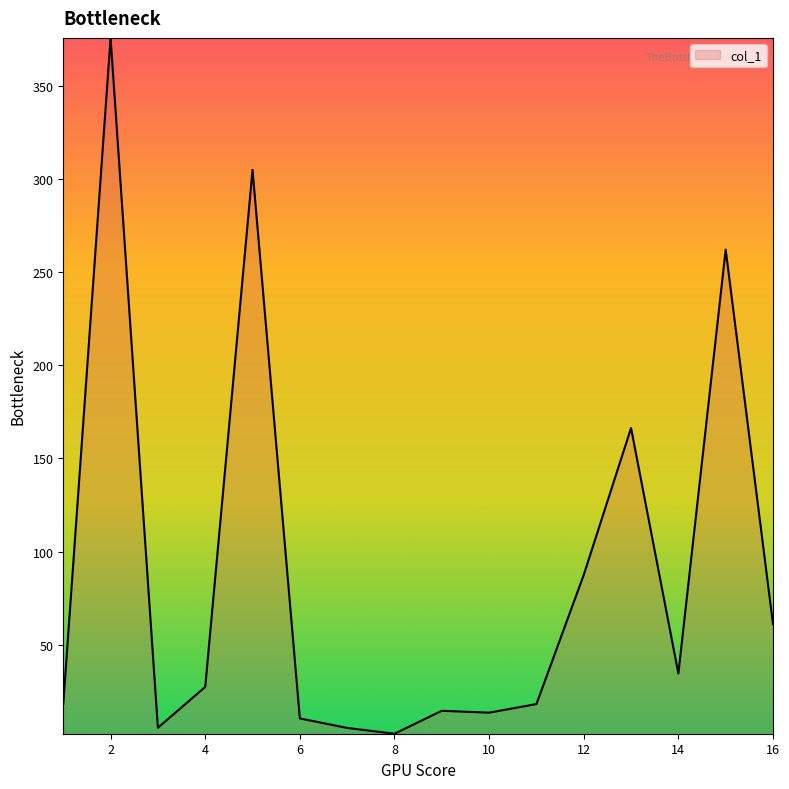

What is the difference between the maximum and minimum values?

373.3